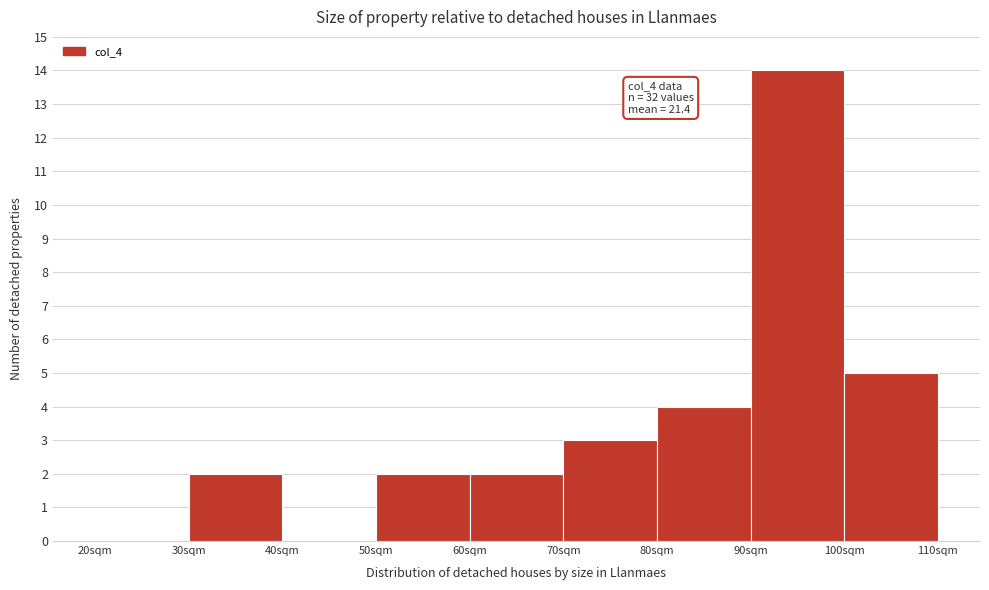

Reading right to left, transcribe all the data shown in this chart.

100sqm=5	90sqm=14	80sqm=4	70sqm=3	60sqm=2	50sqm=2	40sqm=0	30sqm=2	20sqm=0